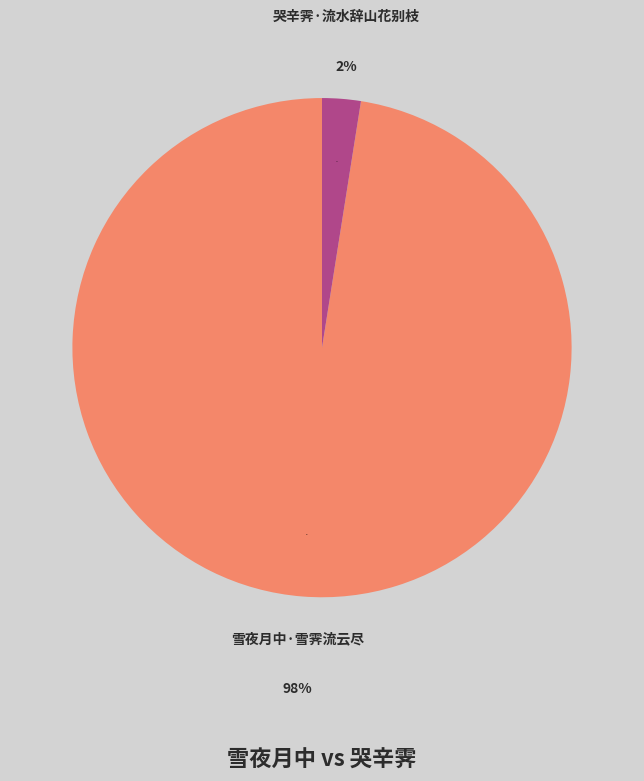

True or false: 哭辛霁·流水辞山花别枝 accounts for 16% of the total.

False